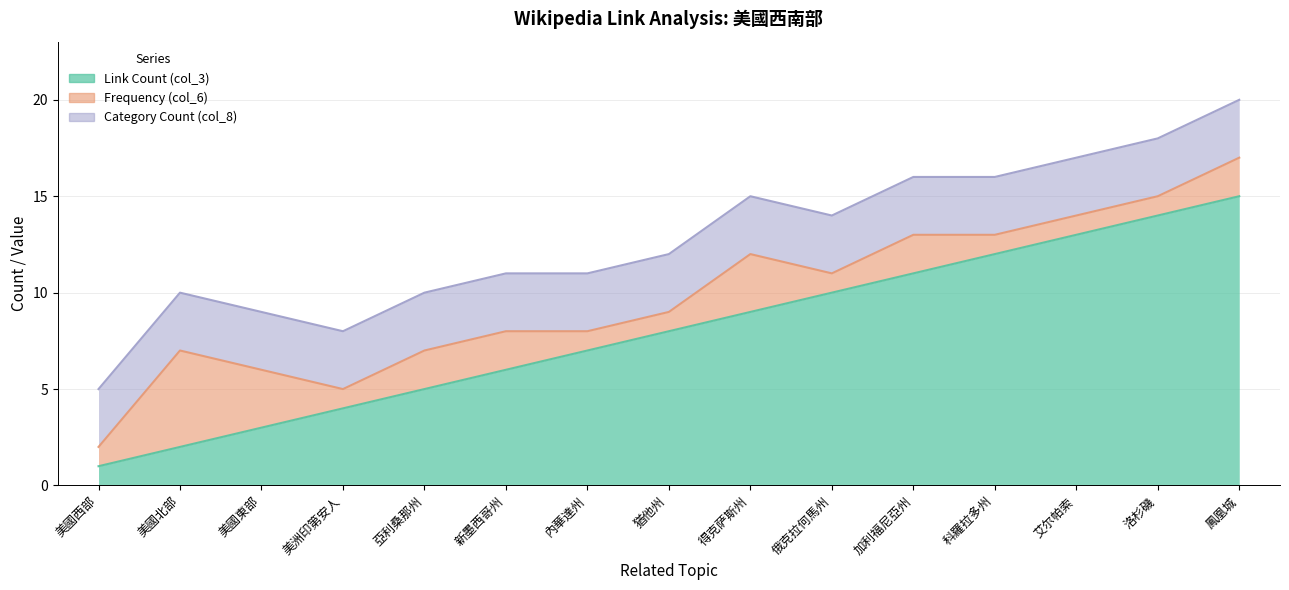

At which label does Link Count (col_3) reach its minimum?

美國西部